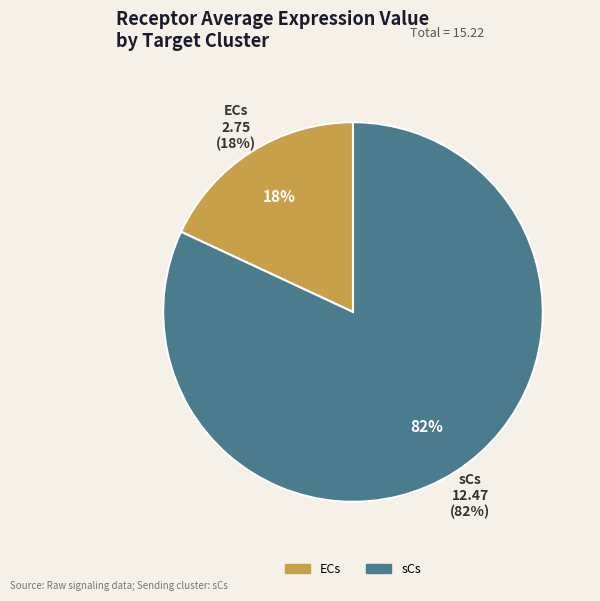

Does sCs account for over 50% of the chart?

Yes